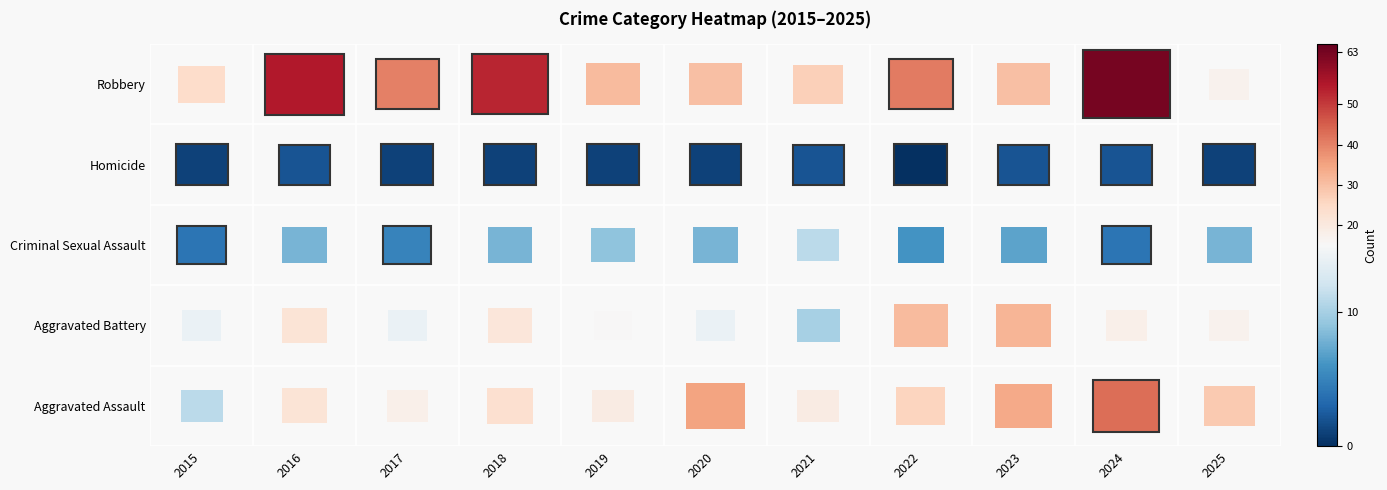

What is the sum of all Aggravated Battery values?

208